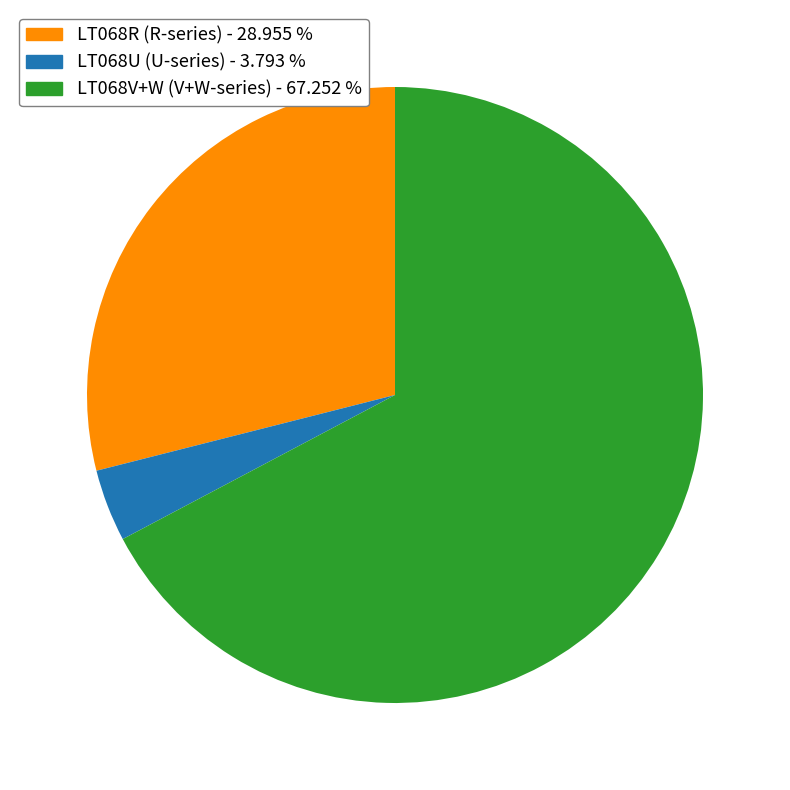

Which slice is the largest?

LT068V+W (V+W-series) - 67.252 %